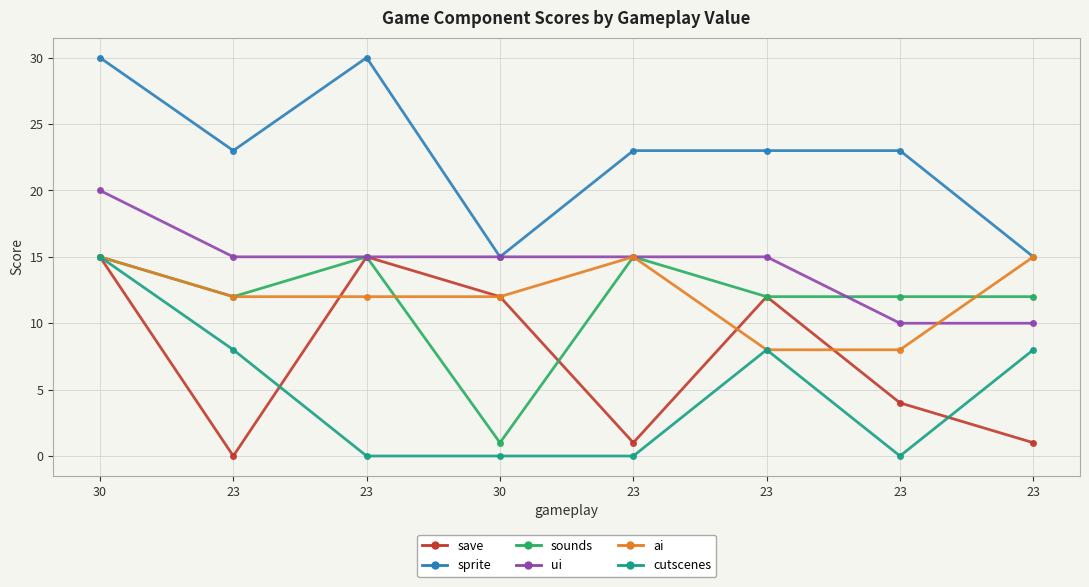

What are all the series names shown in the legend?

save, sprite, sounds, ui, ai, cutscenes